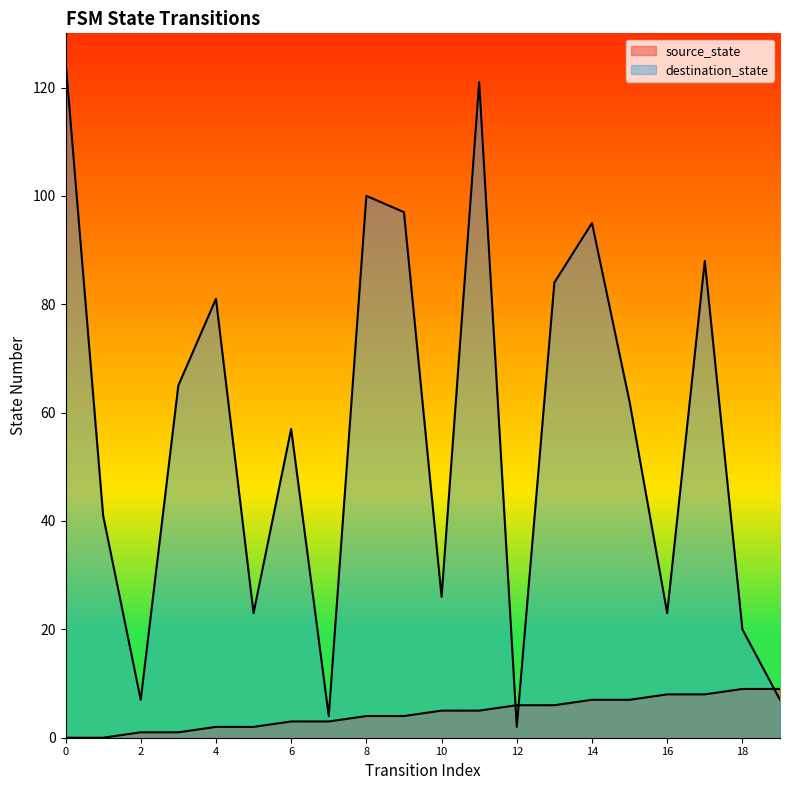

Which series has the largest range (max minus min)?

destination_state